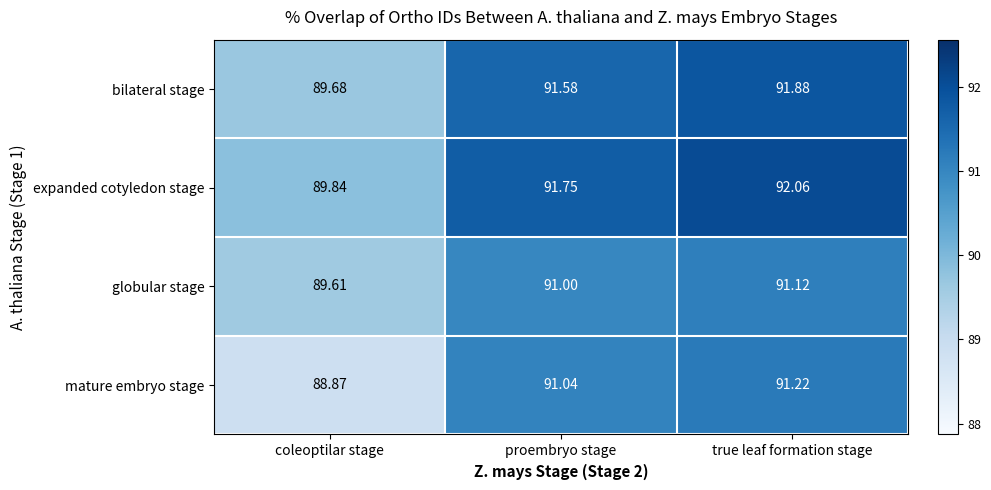

Between coleoptilar stage and true leaf formation stage, which series saw the biggest shift?

mature embryo stage